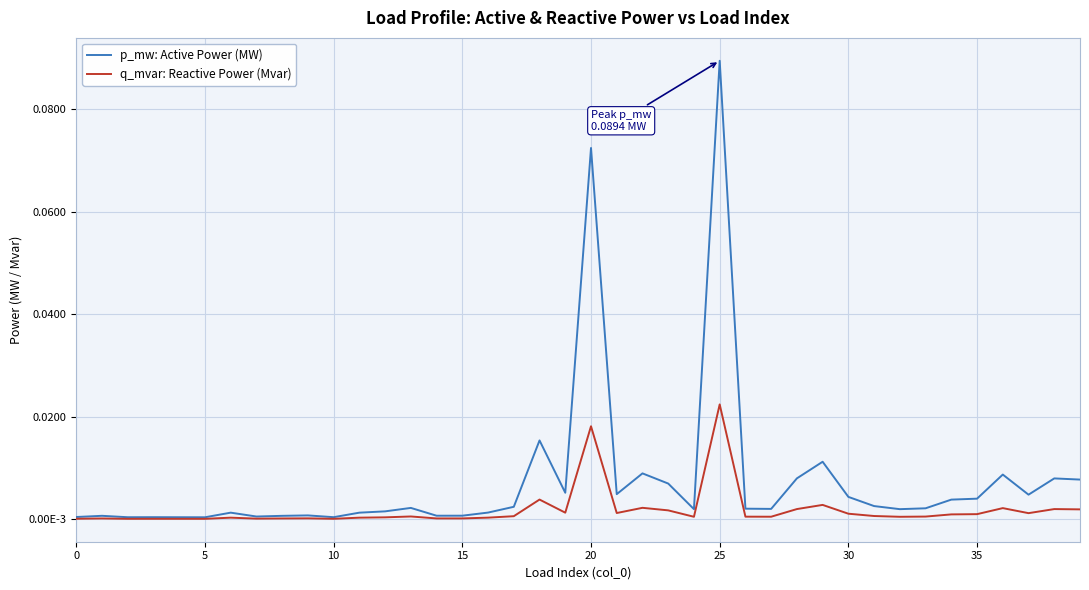

Which category has the highest value in the p_mw: Active Power (MW) series?

25